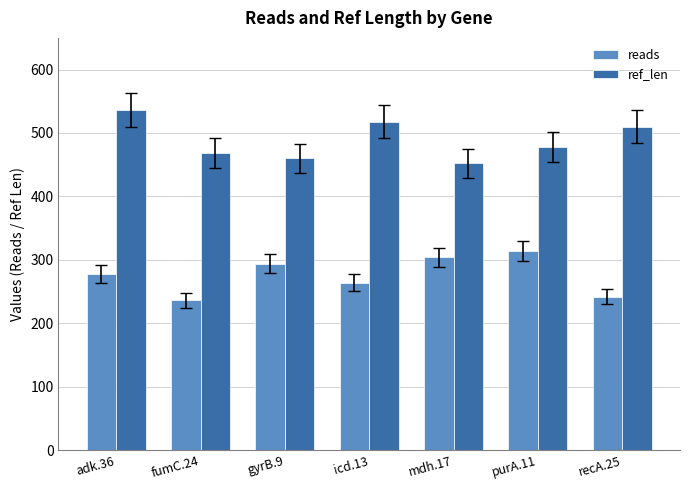

How many bars are there in each group?

2